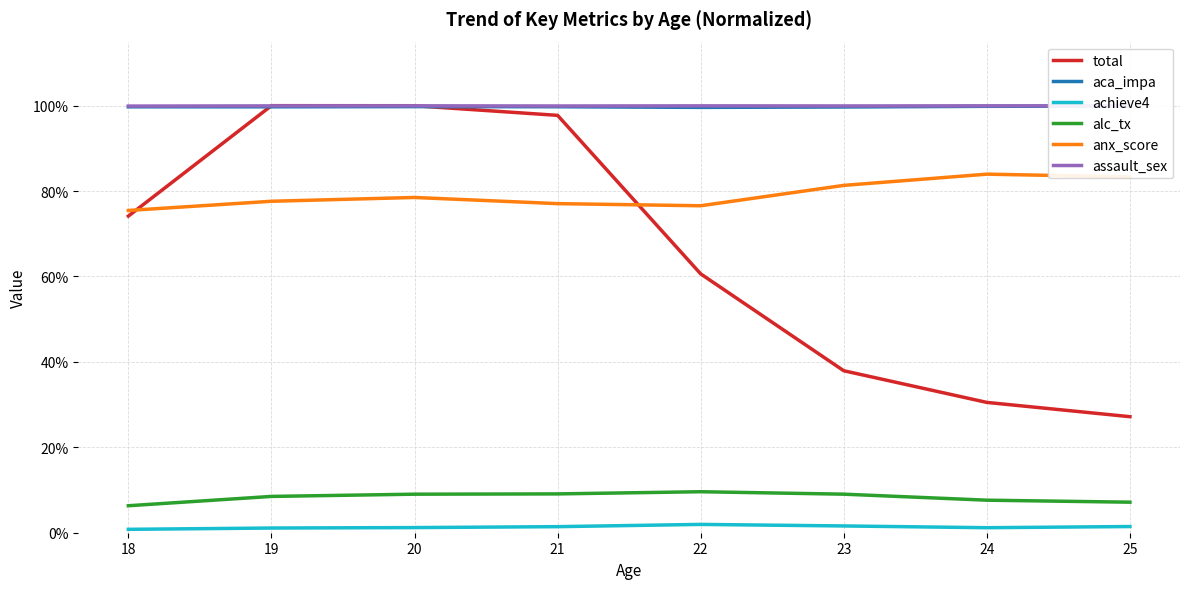

List the labels in order of total value, smallest first.

25, 24, 23, 22, 18, 21, 20, 19